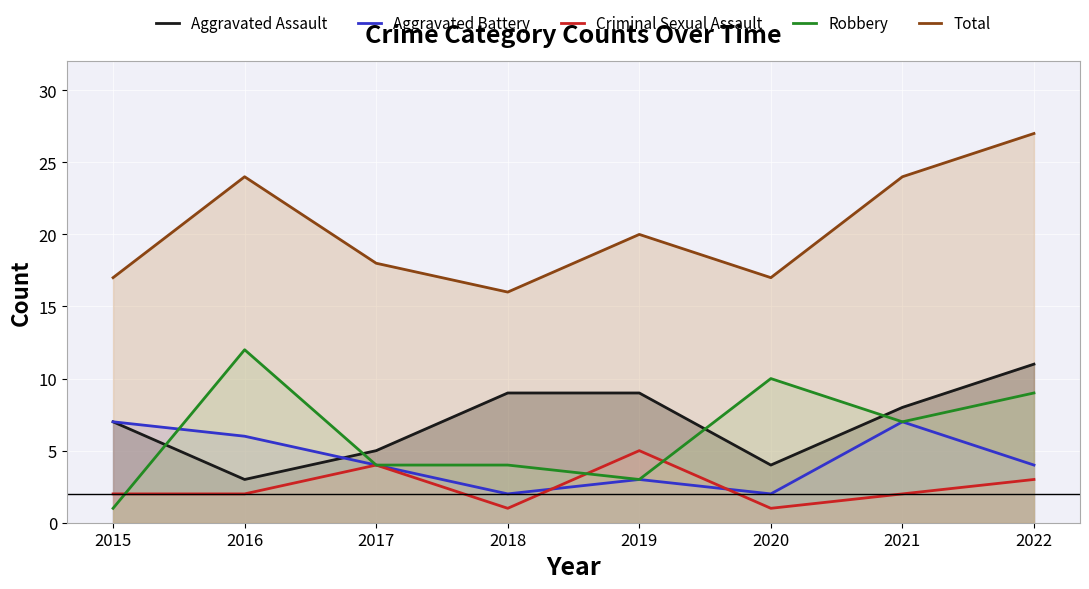

What is the highest value of the Total series?

27